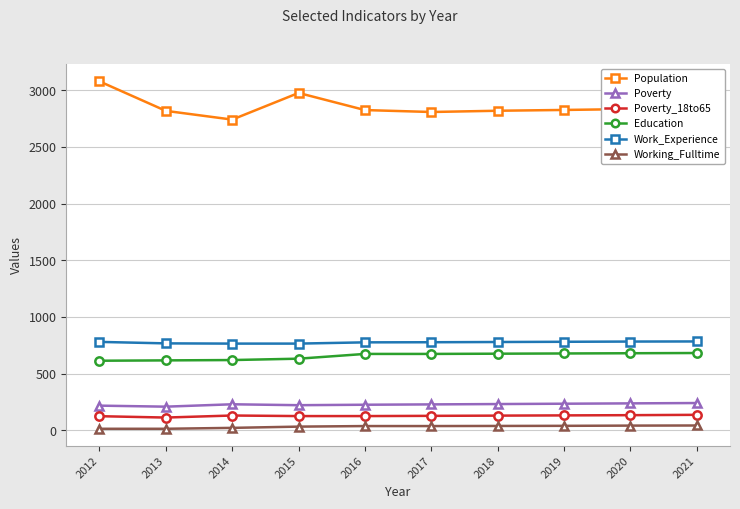

What is the difference between the maximum and minimum values in the Poverty series?

32